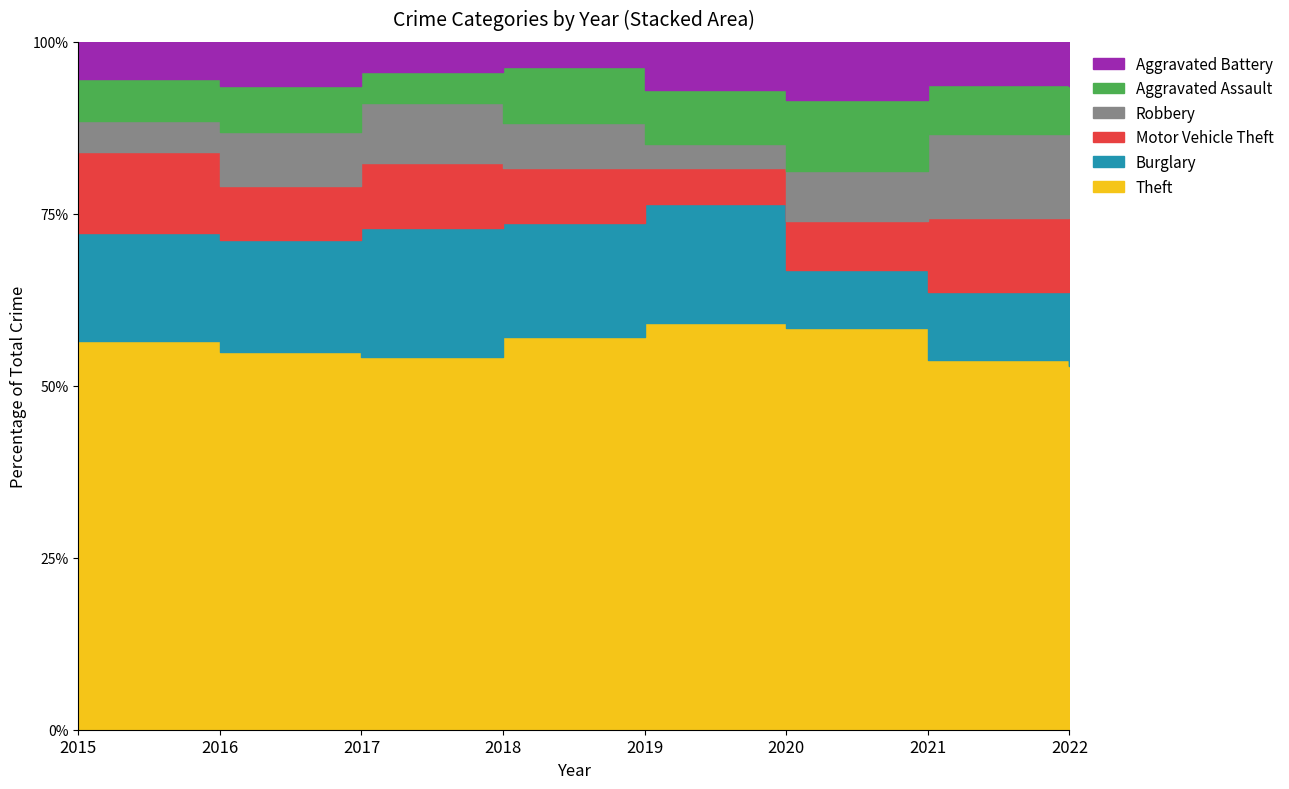

After their last crossing, which series has the higher values: Aggravated Assault or Motor Vehicle Theft?

Motor Vehicle Theft